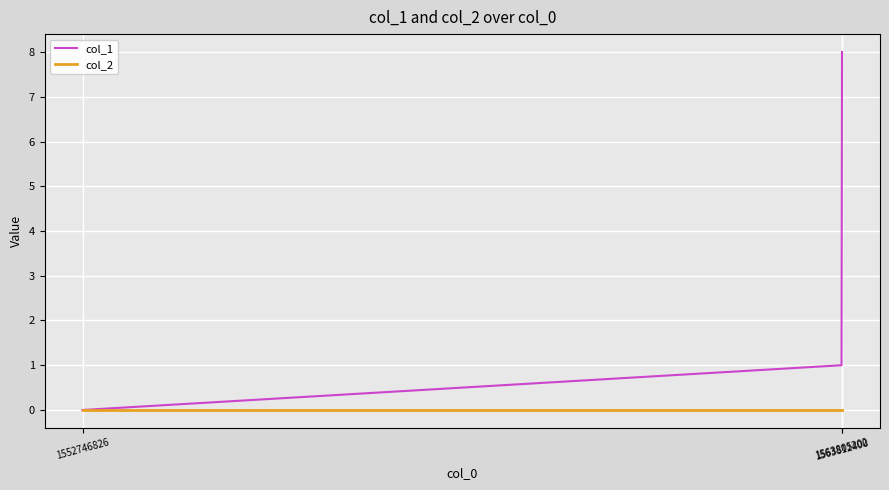

Reading right to left, what are all the values shown in this chart?

col_1: 8	1	0
col_2: 0	0	0